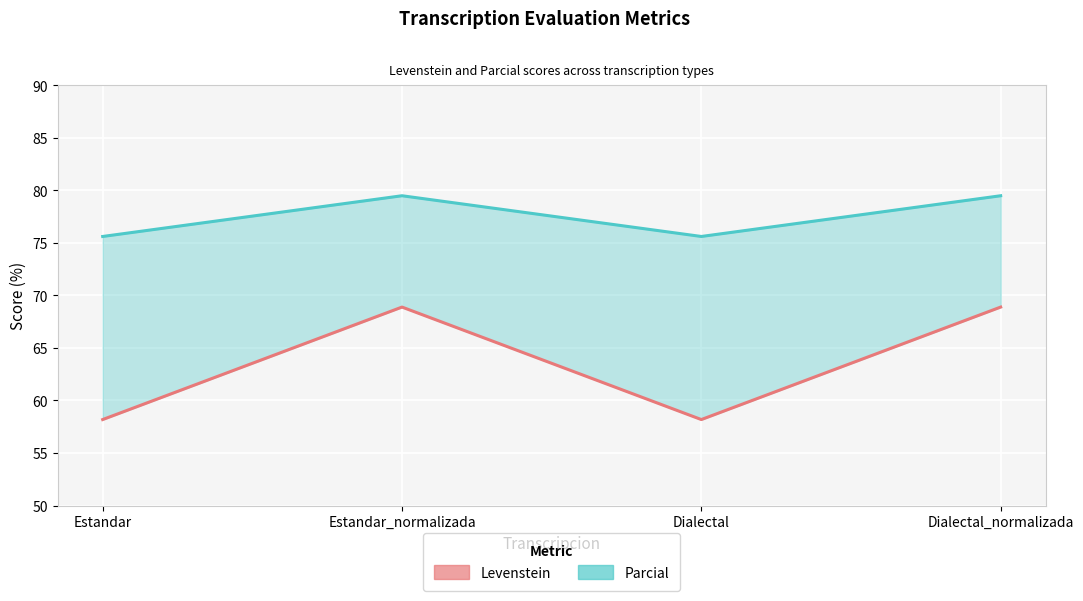

True or false: Levenstein and Parcial intersect in this chart.

False